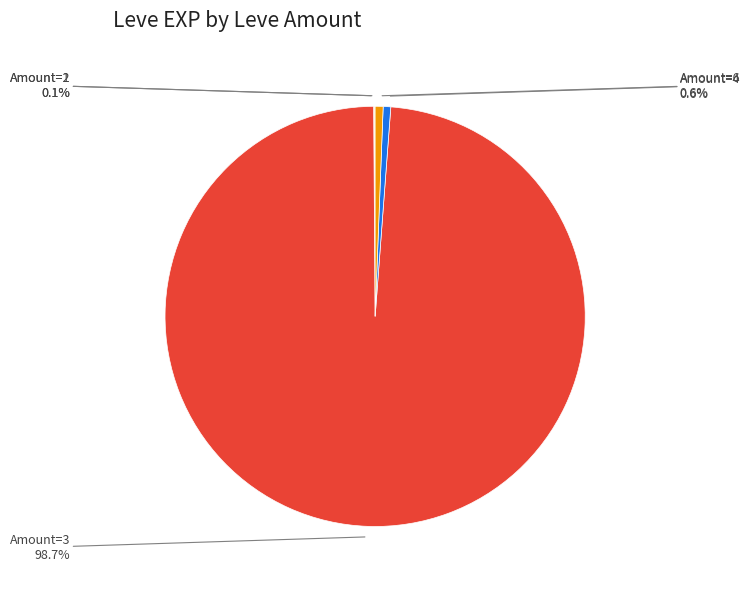

What is the majority slice?

Amount=3